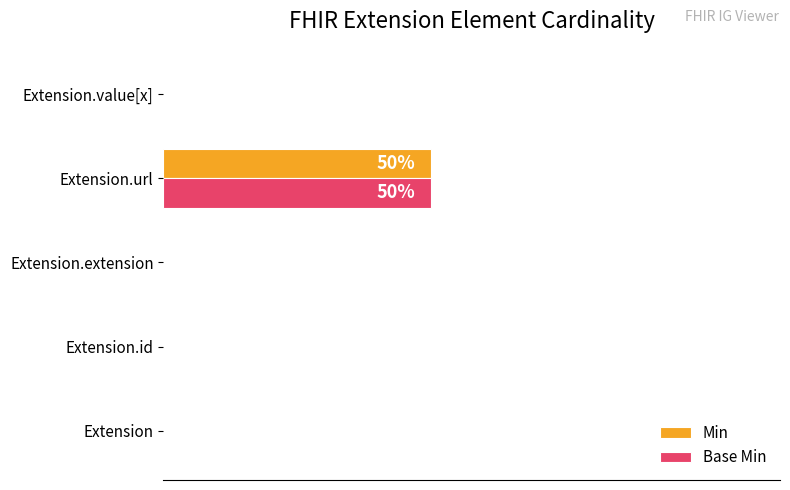

Is the value of Base Min at Extension.url greater than the value of Min at Extension.extension?

Yes